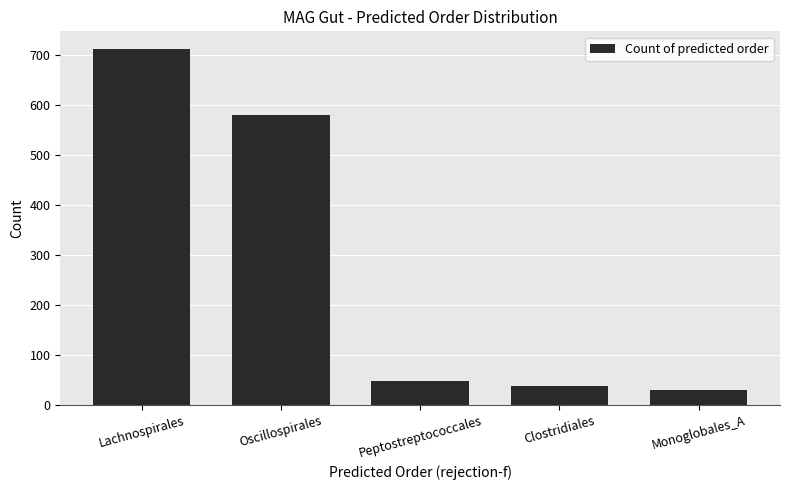

What position from the right is Lachnospirales?

5